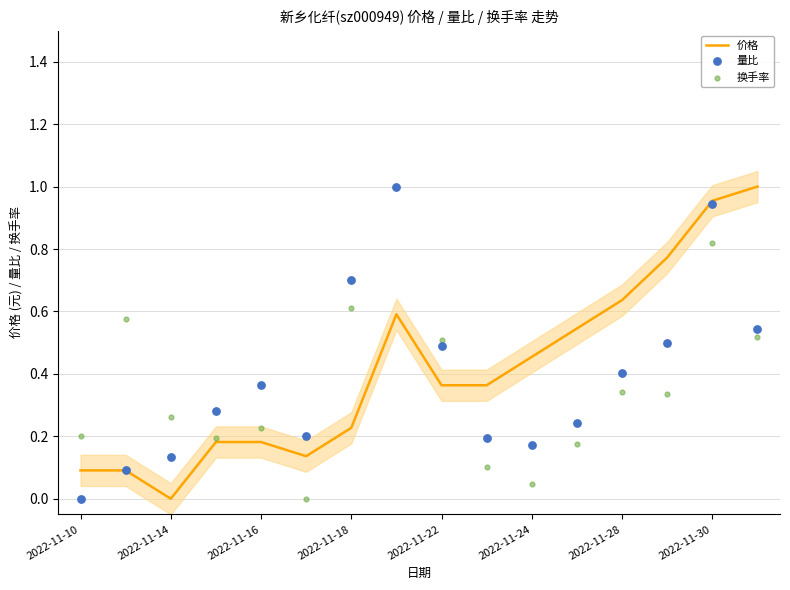

What are all the series names shown in the legend?

价格, 量比, 换手率